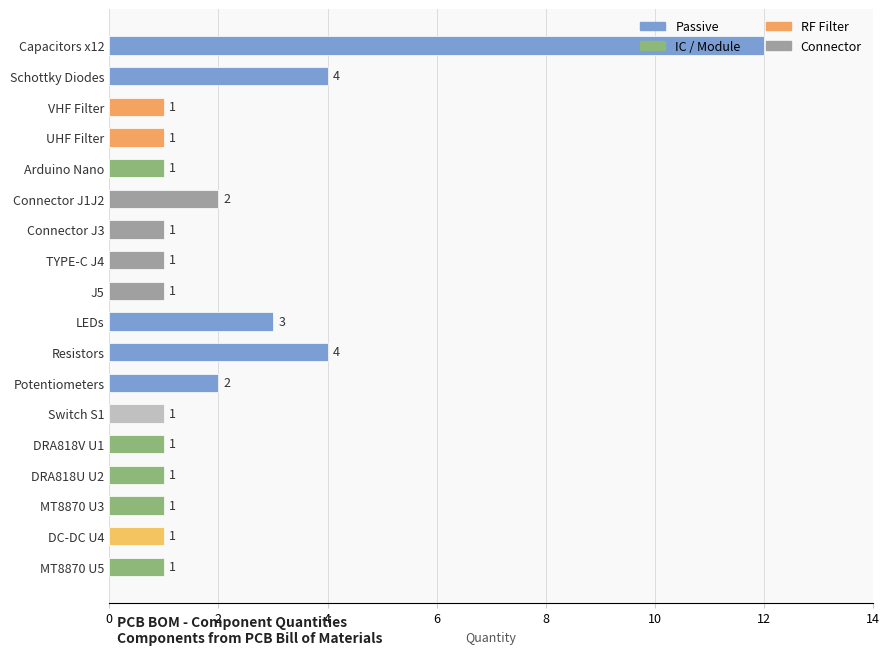

The value at Arduino Nano is 1. True or false?

True